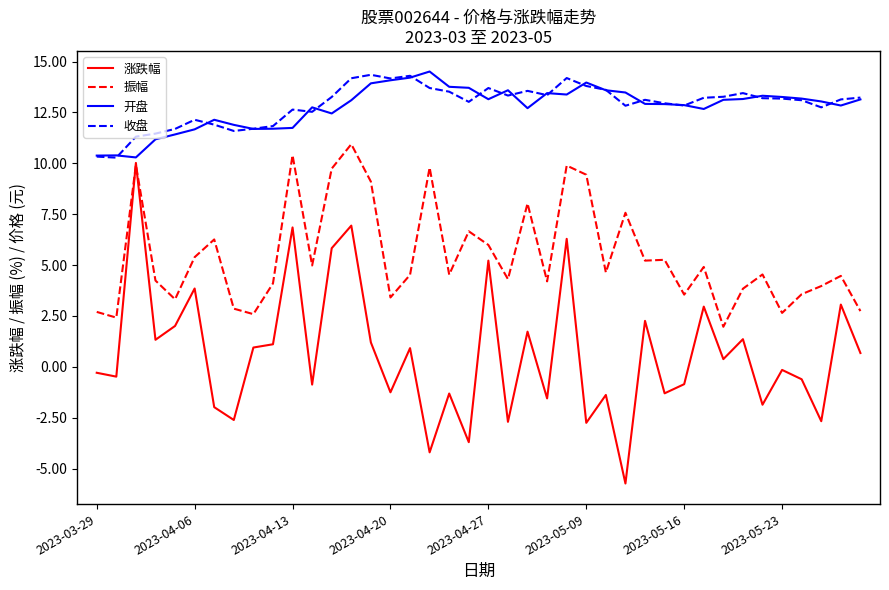

True or false: 收盘 and 振幅 intersect in this chart.

False